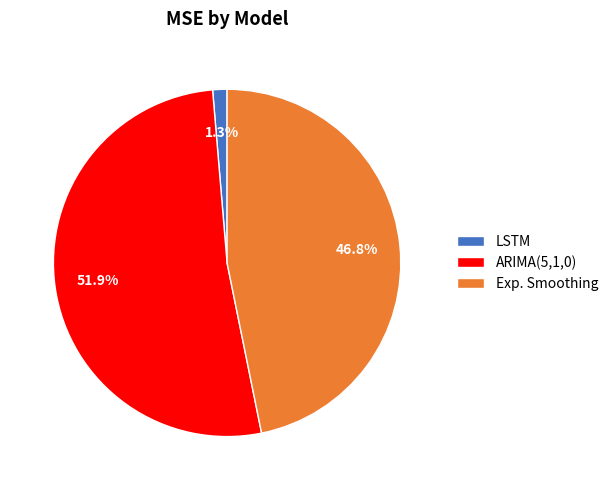

To the nearest percent, what is the difference between the largest and smallest slice percentages?

51%